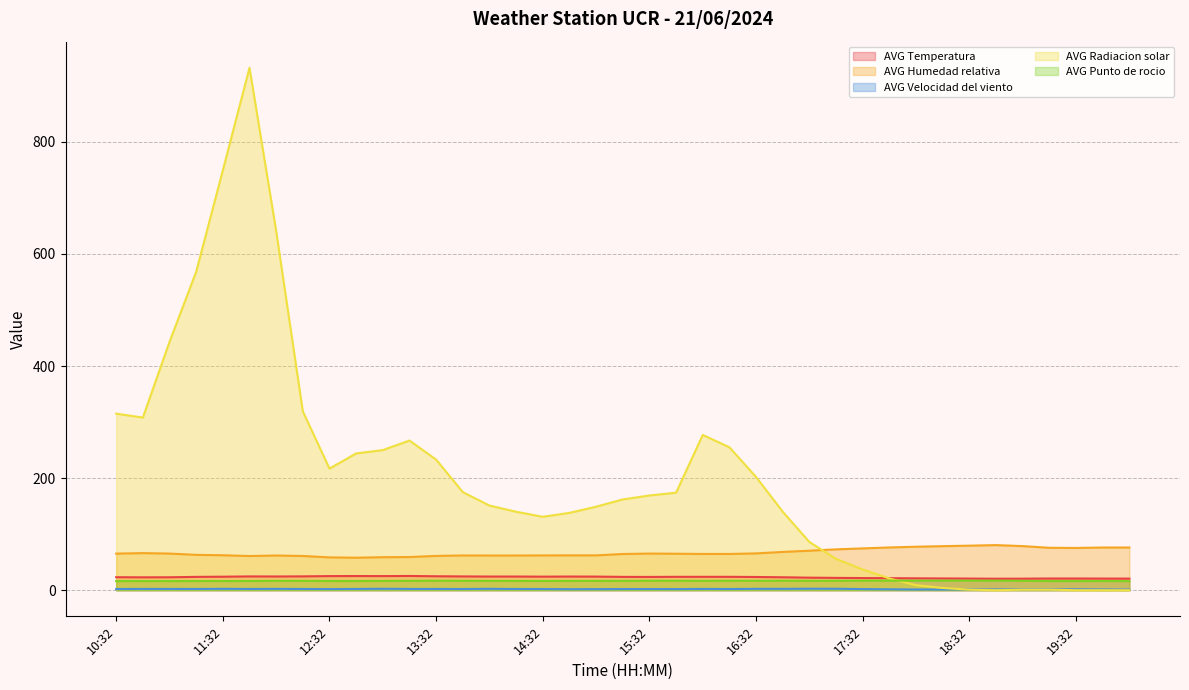

How many interior local valleys does the AVG Radiacion solar series have?

4